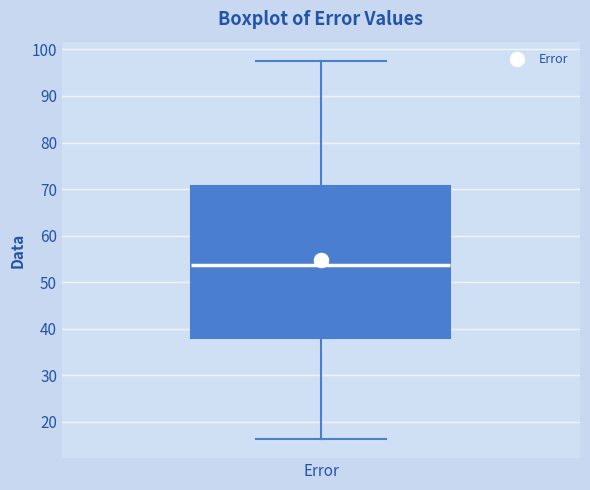

Read this box plot against the y-axis: the position of the median line, the range covered by the box, and the ends of both whiskers. The values are not printed on the chart, so give them approximately, as read against the axis.

median 54, box 38 to 71, whiskers 16 to 98